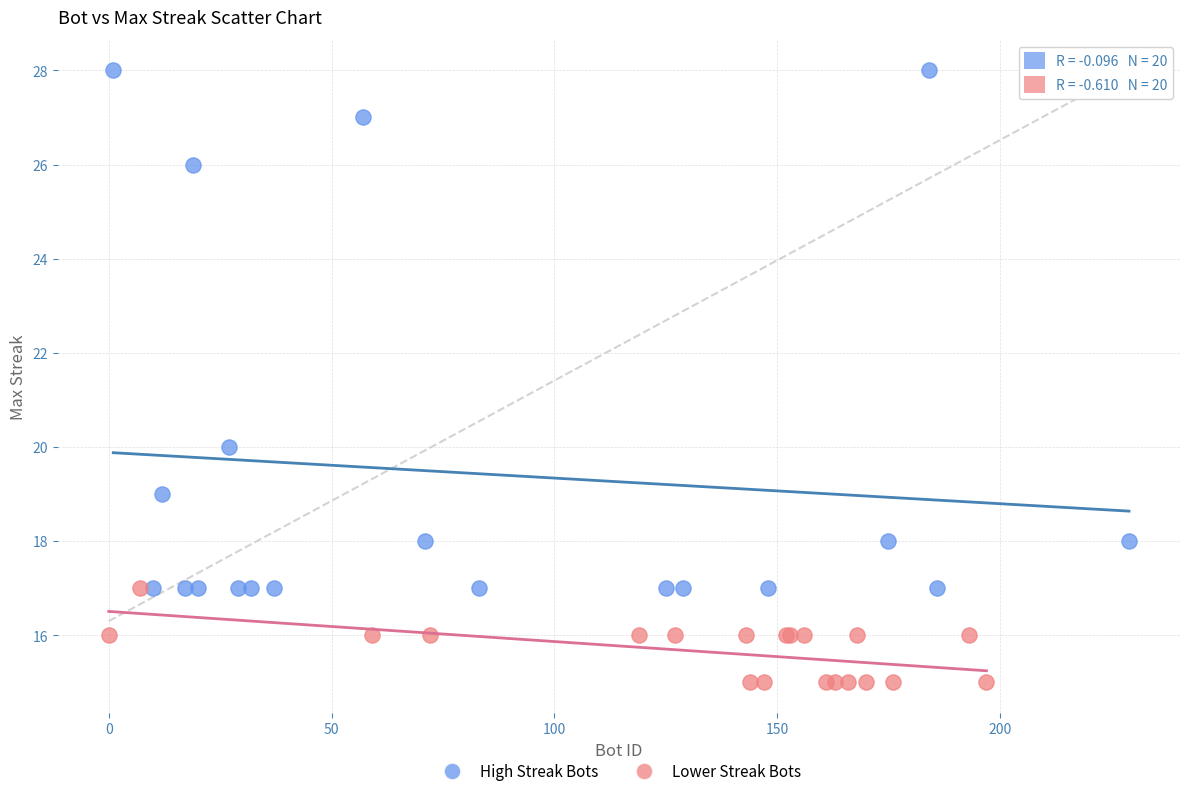

Which series has the widest spread of Y values?

High Streak Bots